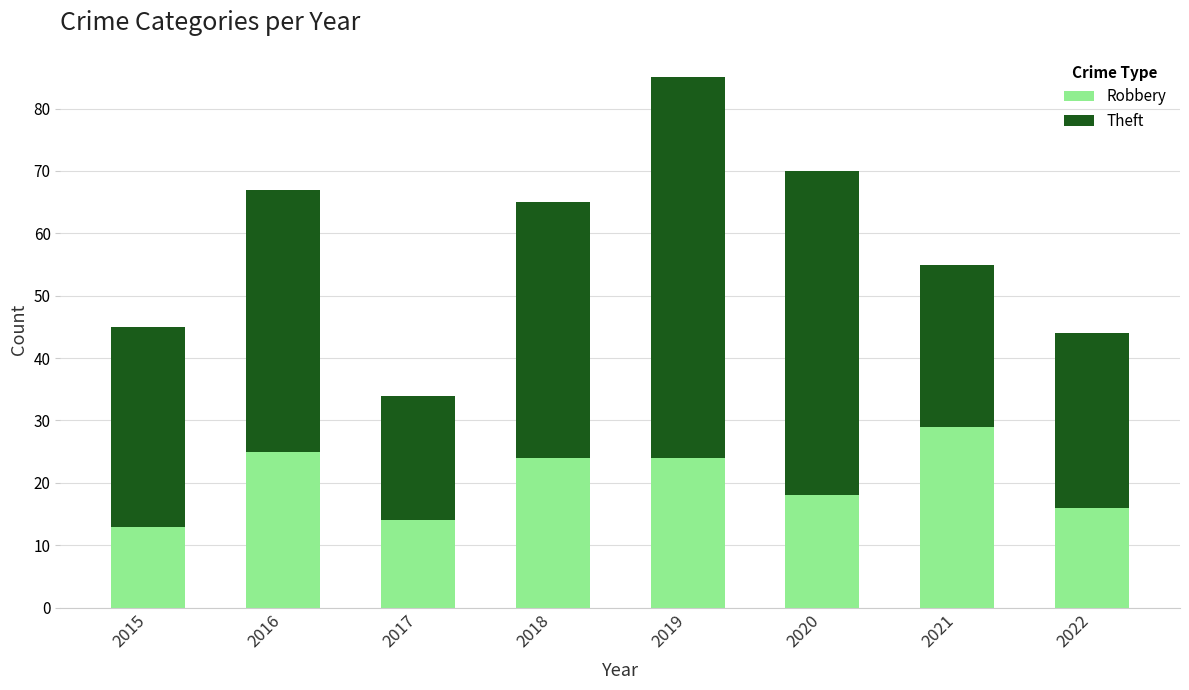

What is the lowest value of the Robbery series?

13